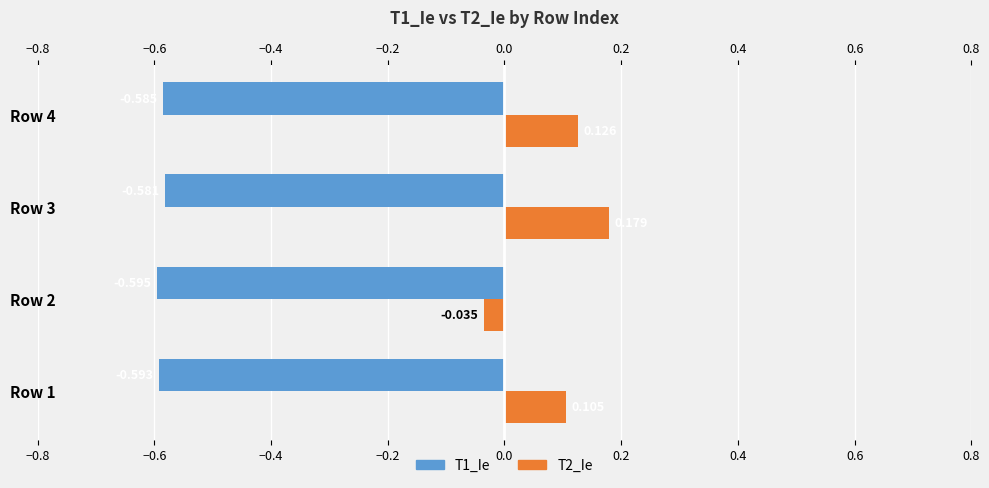

Is the value of T1_Ie at Row 2 greater than the value of T2_Ie at Row 4?

No